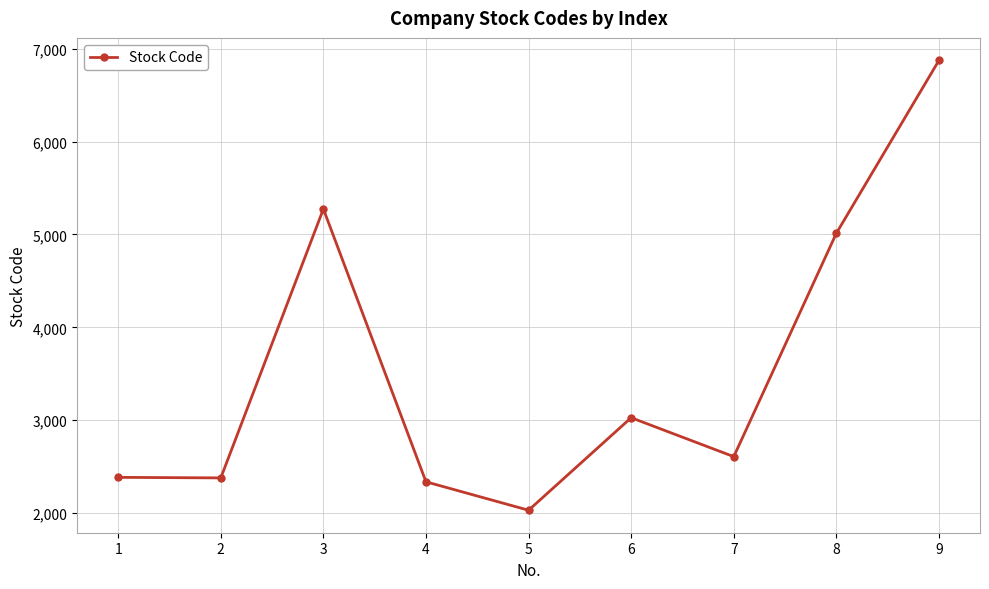

True or false: the data has more than 1 interior local peaks.

True